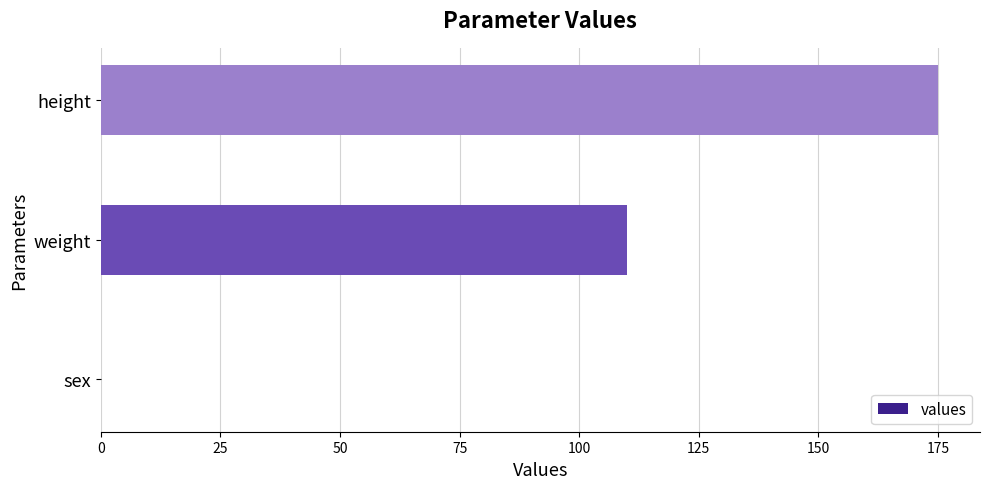

What is the ratio of the value at weight to the value at height?

0.6